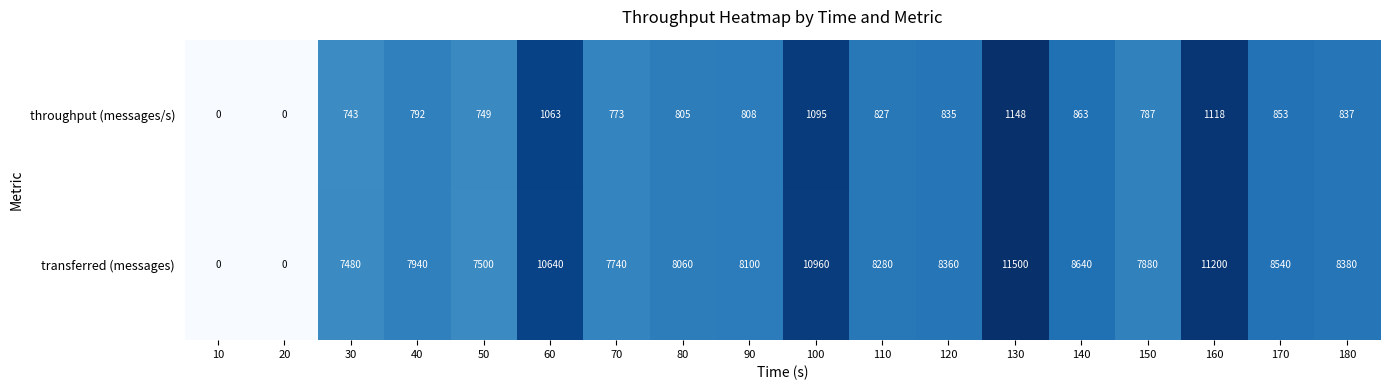

How many distinct data groups are displayed?

2